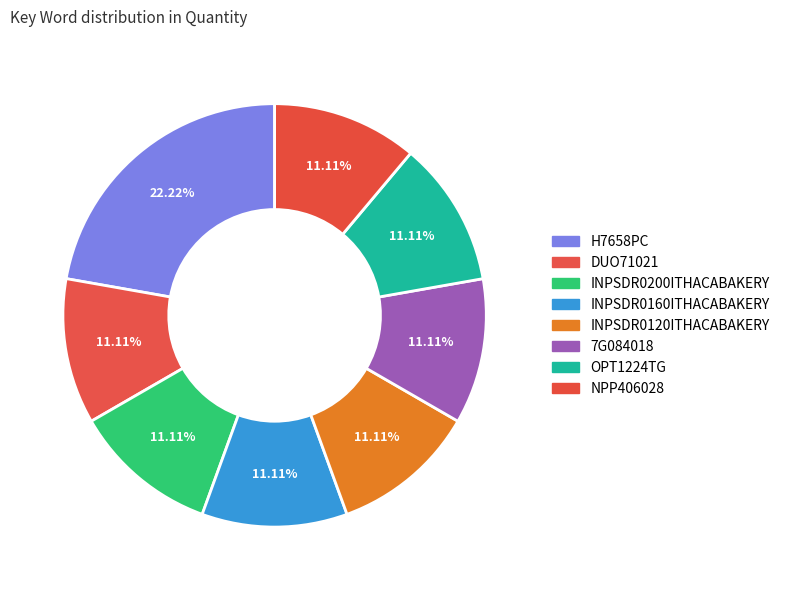

What percentage do H7658PC and DUO71021 together represent?

33.3%